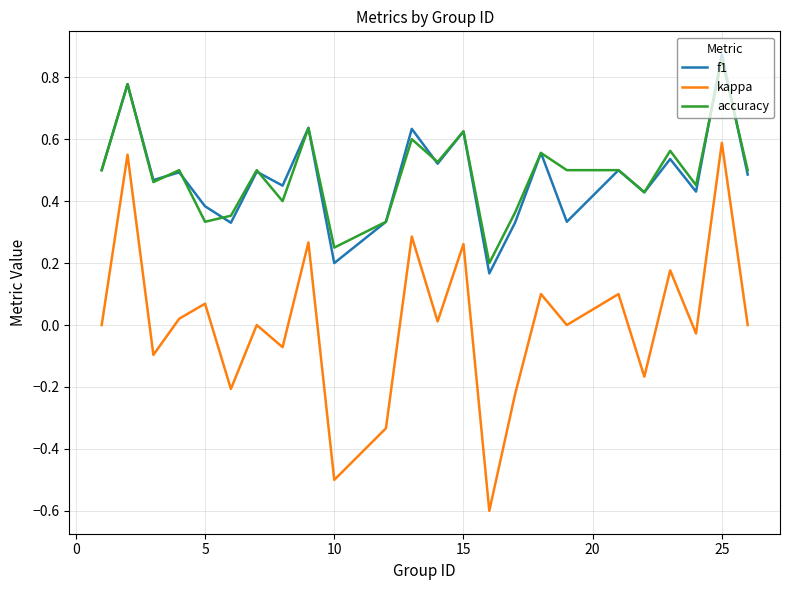

What is the smallest value displayed?

-0.6